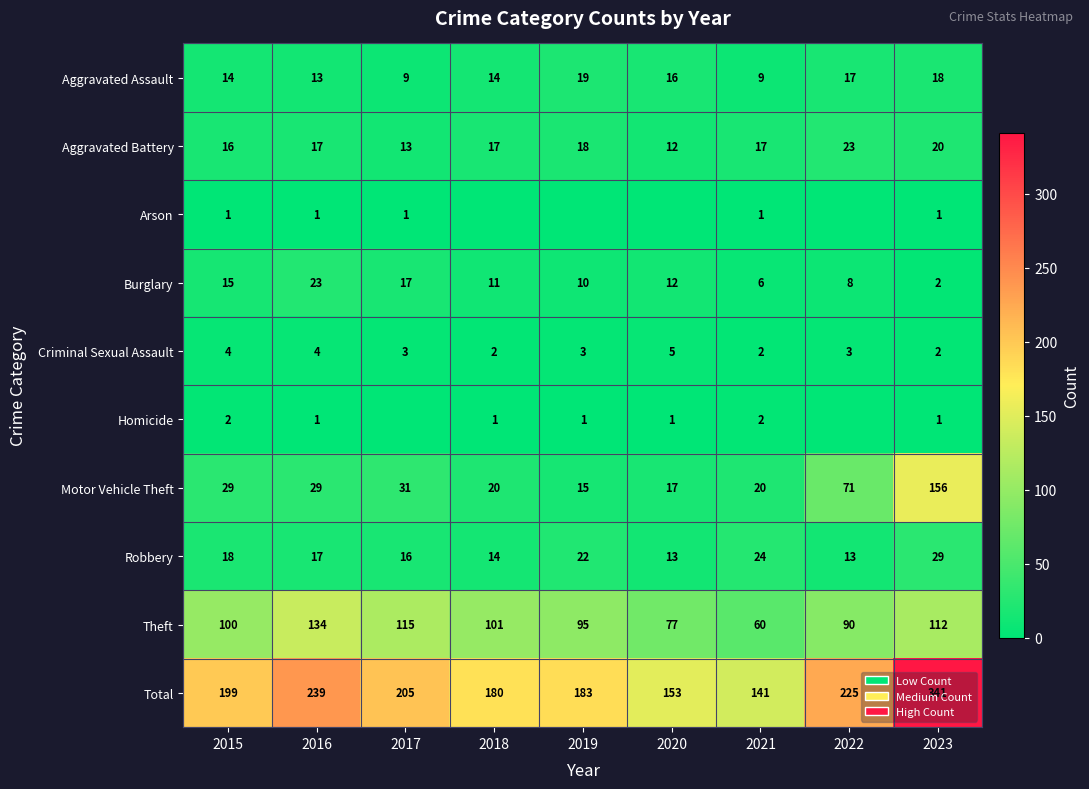

What is the sum of all Aggravated Assault values?

129